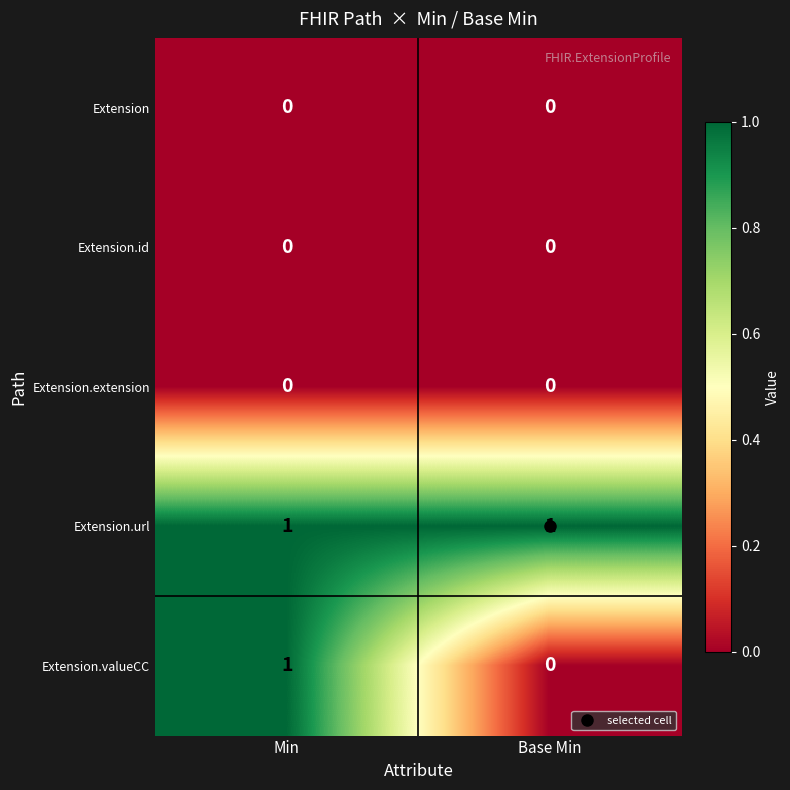

Which series has the largest range (max minus min)?

Extension.valueCC